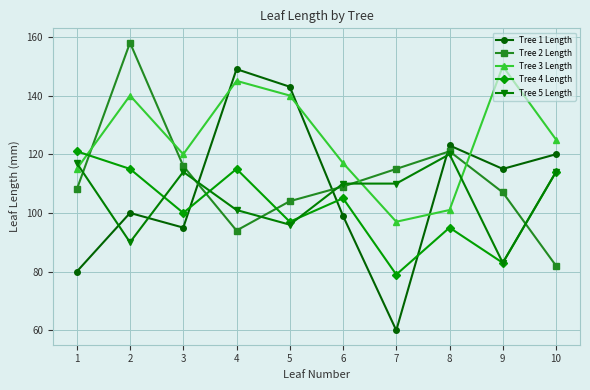

How many interior local peaks does the Tree 4 Length series have?

3